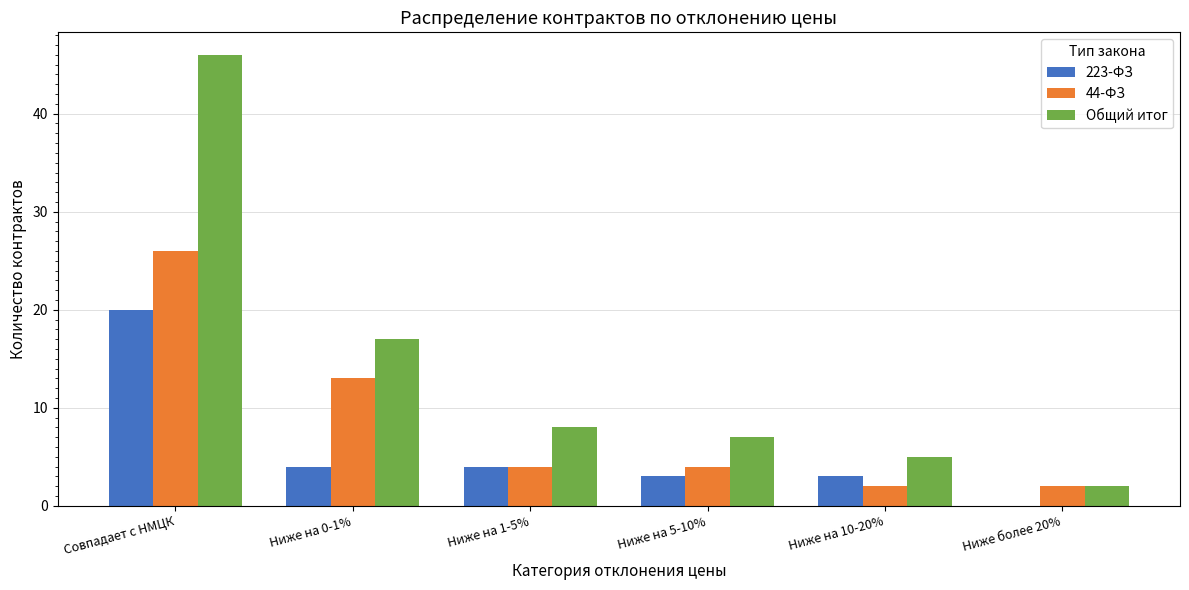

What is the maximum value shown in the chart?

46